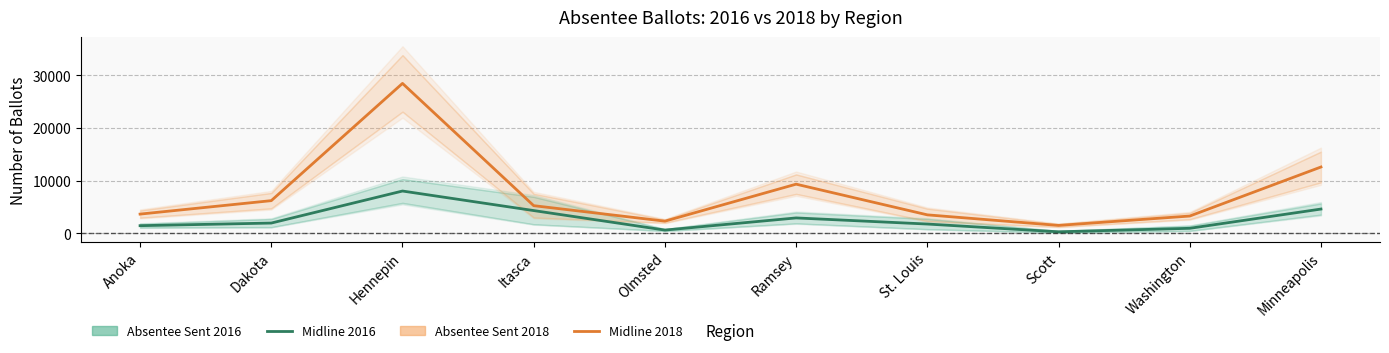

At how many categories does at least one series exceed 25533?

1